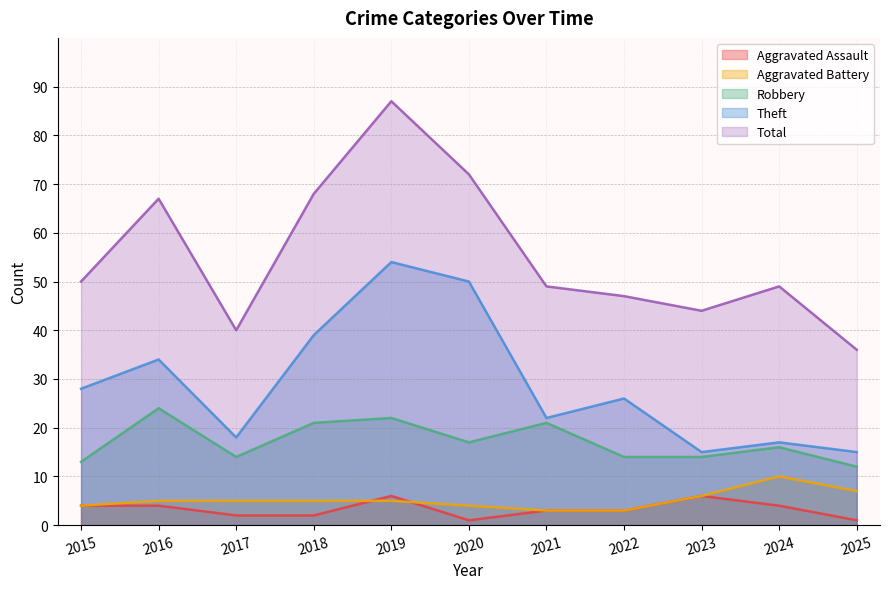

List the labels in order of Aggravated Assault value, largest first.

2019, 2023, 2015, 2016, 2024, 2021, 2022, 2017, 2018, 2020, 2025